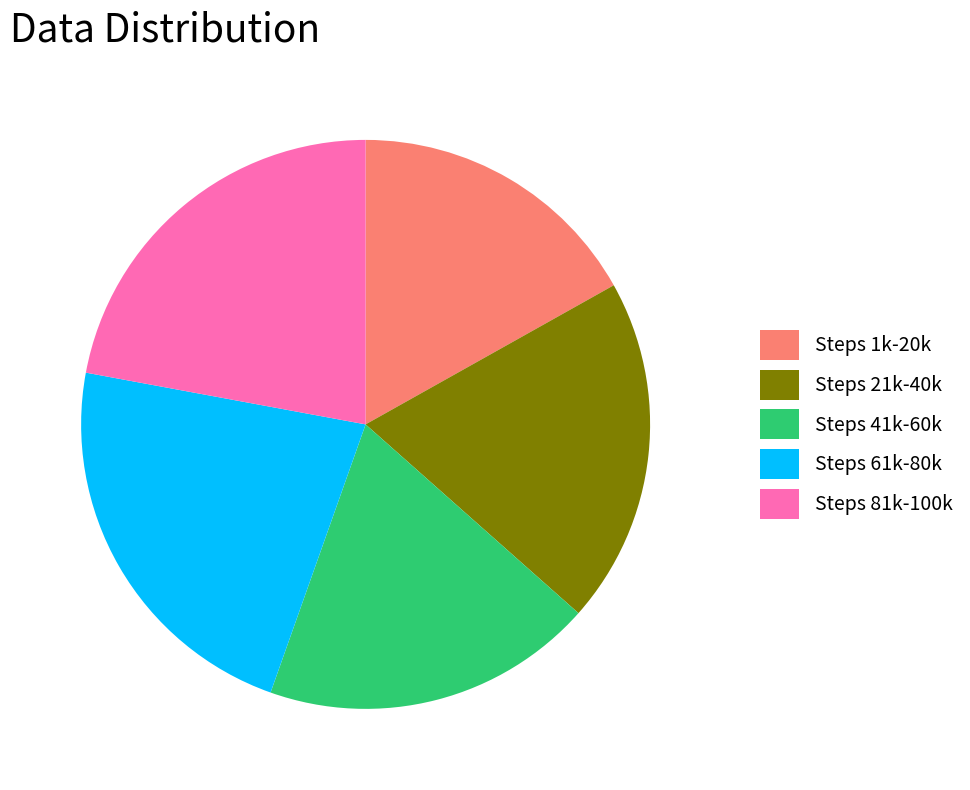

Between Steps 61k-80k and Steps 21k-40k, which is larger?

Steps 61k-80k